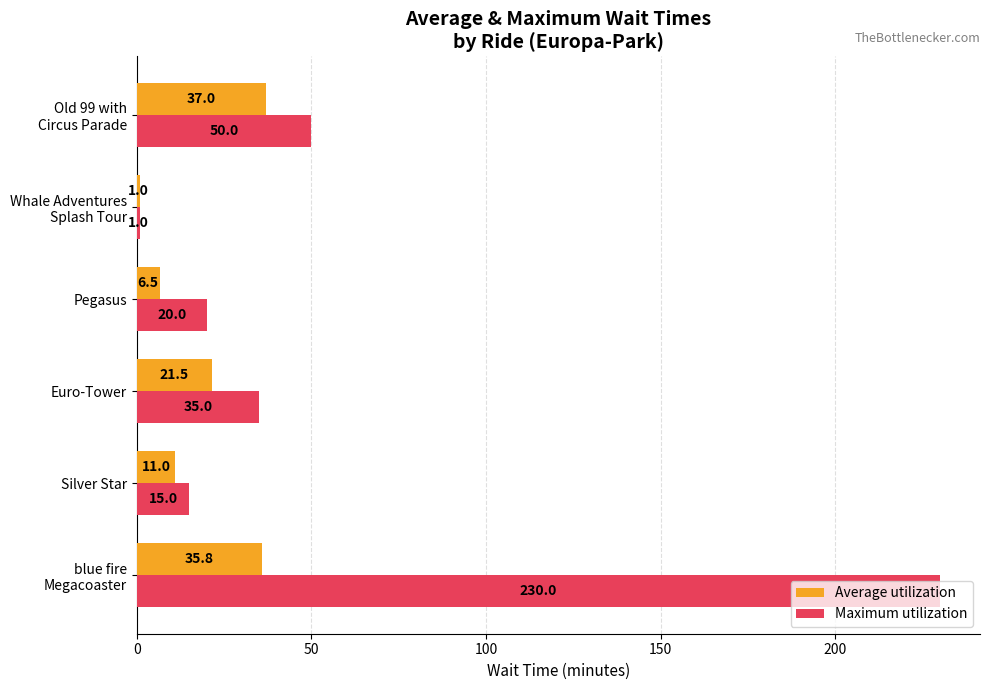

Which category has the highest value in the Average utilization series?

Old 99 with
Circus Parade